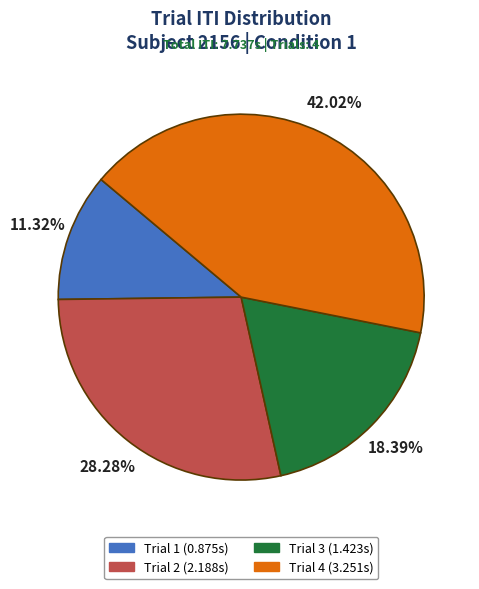

To the nearest percent, what percentage of the pie is Trial 1?

11%